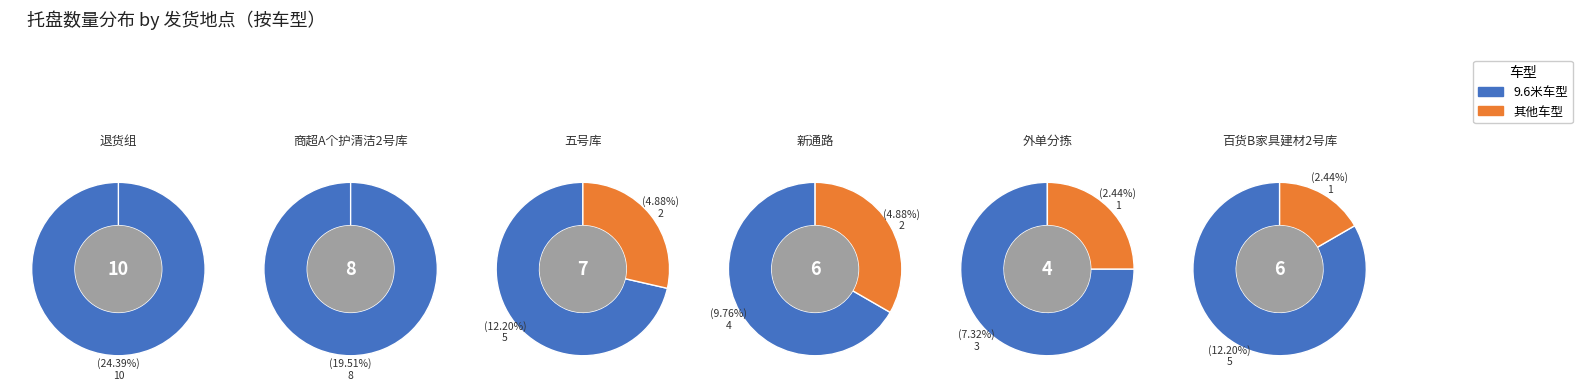

True or false: 五号库 accounts for 17% of the total.

True